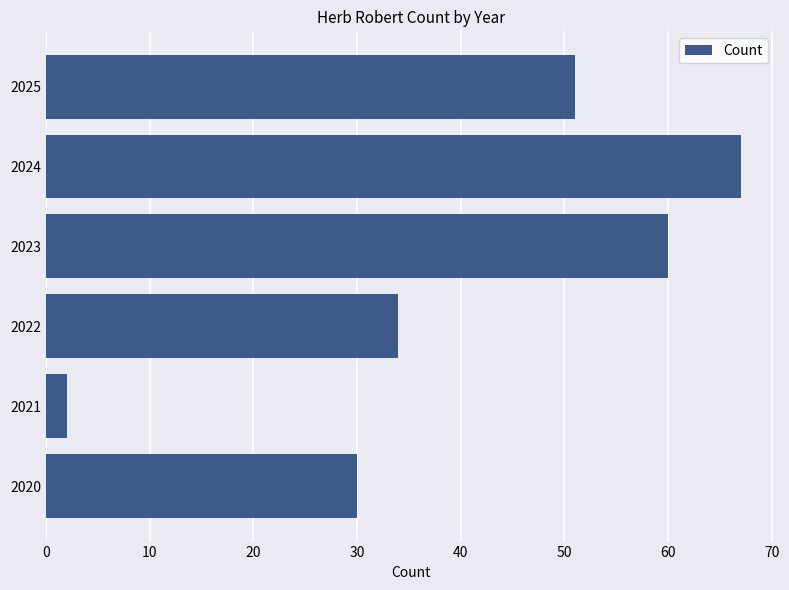

What is the sum of all values?

244